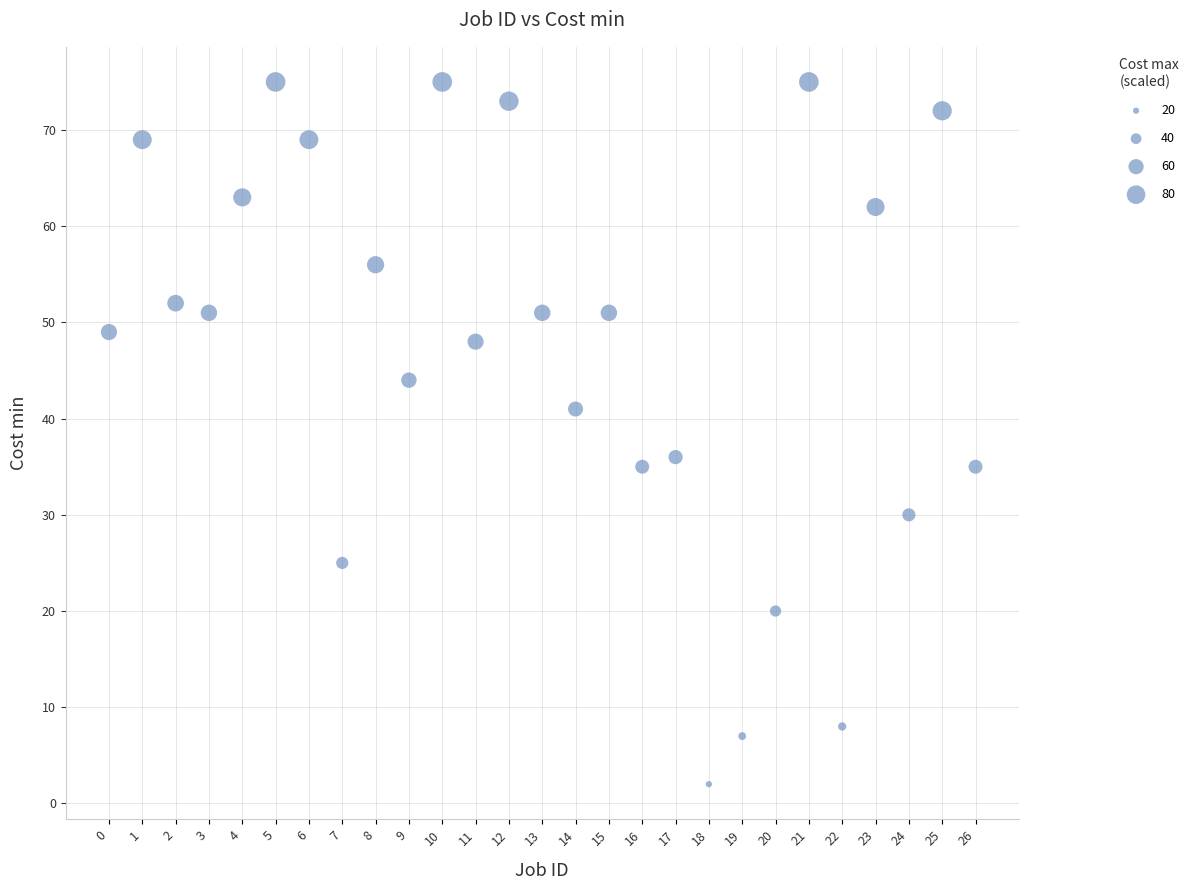

What is the range of Y values (max minus min)?

73